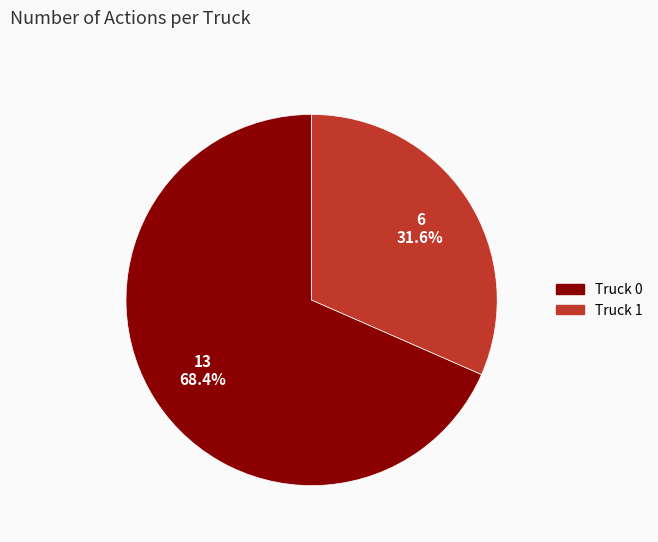

To the nearest percent, what is the difference between the Truck 0 and Truck 1 slice percentages?

37%